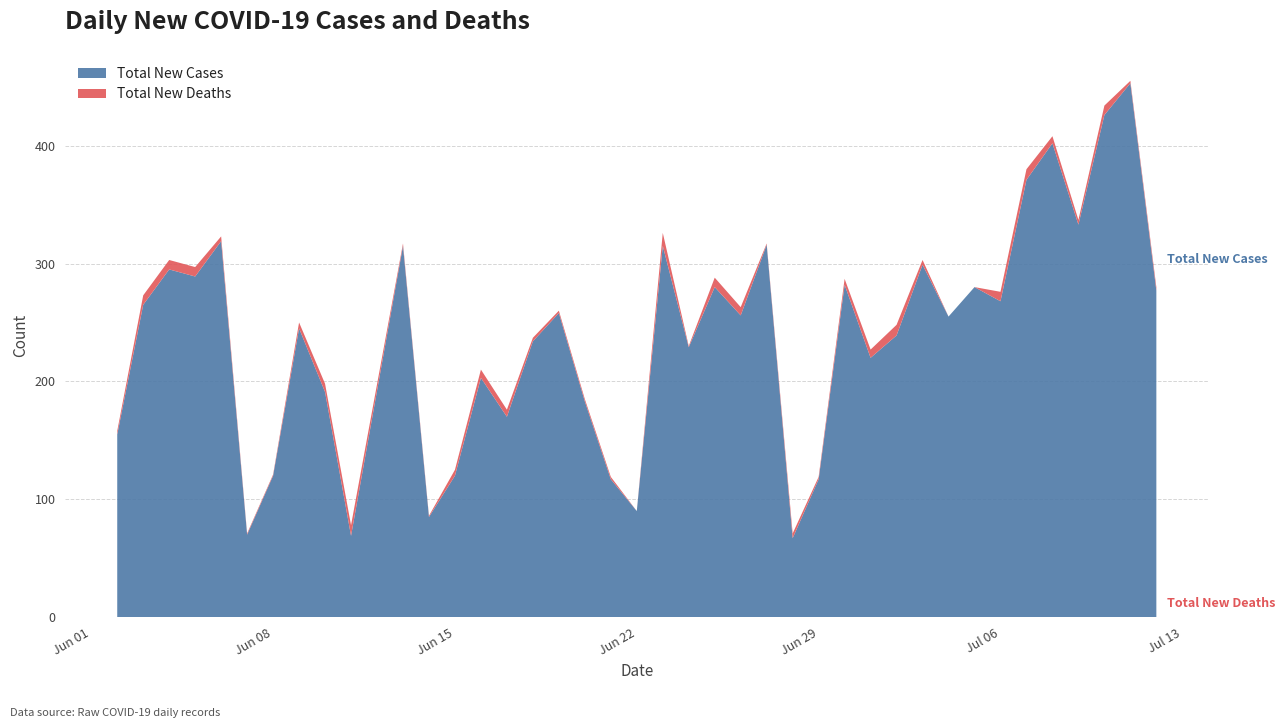

Reading right to left, extract all data points from this chart.

Total New Cases: 2020-07-12=277	2020-07-11=453	2020-07-10=426	2020-07-09=333	2020-07-08=402	2020-07-07=371	2020-07-06=268	2020-07-05=280	2020-07-04=255	2020-07-03=299	2020-07-02=239	2020-07-01=220	2020-06-30=282	2020-06-29=117	2020-06-28=67	2020-06-27=316	2020-06-26=256	2020-06-25=280	2020-06-24=229	2020-06-23=315	2020-06-22=90	2020-06-21=117	2020-06-20=183	2020-06-19=258	2020-06-18=234	2020-06-17=170	2020-06-16=203	2020-06-15=120	2020-06-14=85	2020-06-13=315	2020-06-11=69	2020-06-10=191	2020-06-09=245	2020-06-08=120	2020-06-07=70	2020-06-06=319	2020-06-05=289	2020-06-04=295	2020-06-03=265	2020-06-02=155
Total New Deaths: 2020-07-12=3	2020-07-11=2	2020-07-10=8	2020-07-09=4	2020-07-08=6	2020-07-07=9	2020-07-06=8	2020-07-05=0	2020-07-04=0	2020-07-03=4	2020-07-02=9	2020-07-01=7	2020-06-30=5	2020-06-29=2	2020-06-28=4	2020-06-27=1	2020-06-26=7	2020-06-25=8	2020-06-24=1	2020-06-23=11	2020-06-22=0	2020-06-21=2	2020-06-20=2	2020-06-19=2	2020-06-18=3	2020-06-17=6	2020-06-16=7	2020-06-15=5	2020-06-14=1	2020-06-13=2	2020-06-11=9	2020-06-10=7	2020-06-09=5	2020-06-08=1	2020-06-07=1	2020-06-06=4	2020-06-05=8	2020-06-04=8	2020-06-03=8	2020-06-02=3